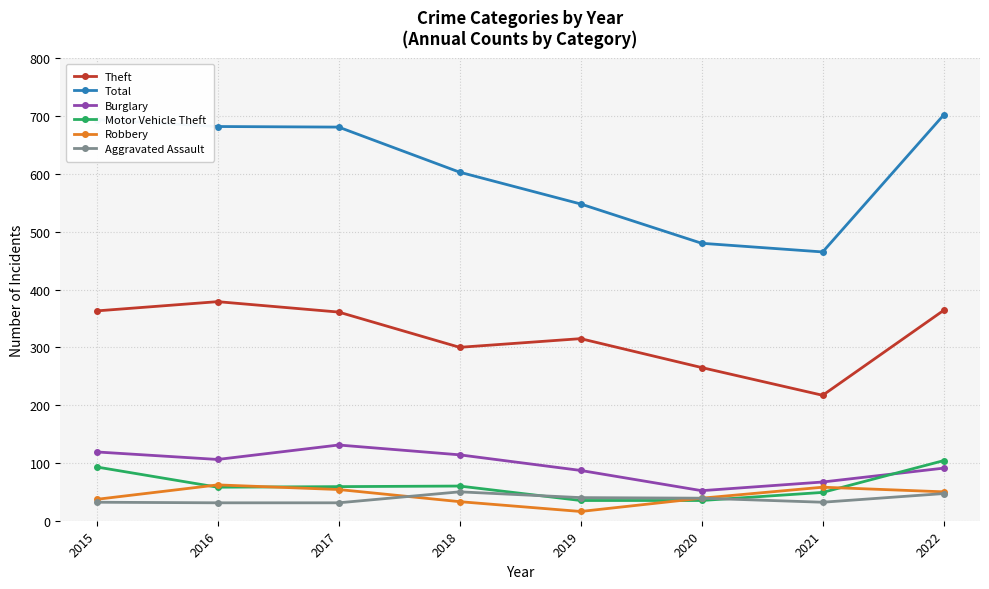

True or false: Theft and Robbery intersect in this chart.

False